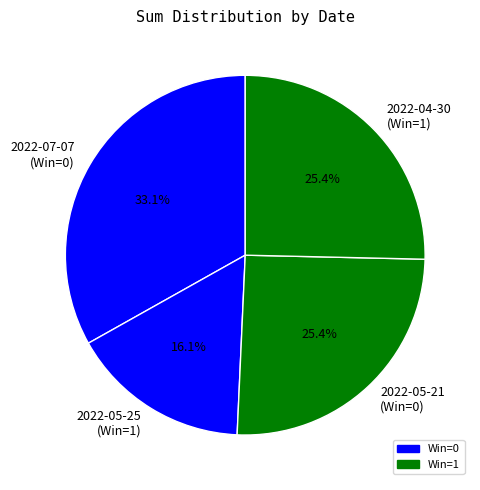

What portion of the pie excludes 2022-05-25 (Win=1)?

83.9%